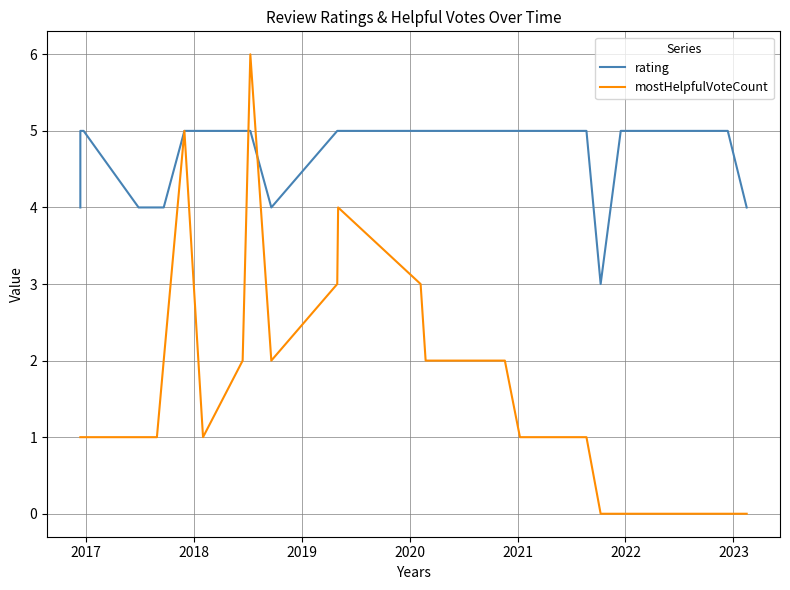

Is the value of rating at 9 greater than the value of mostHelpfulVoteCount at 2019?

Yes